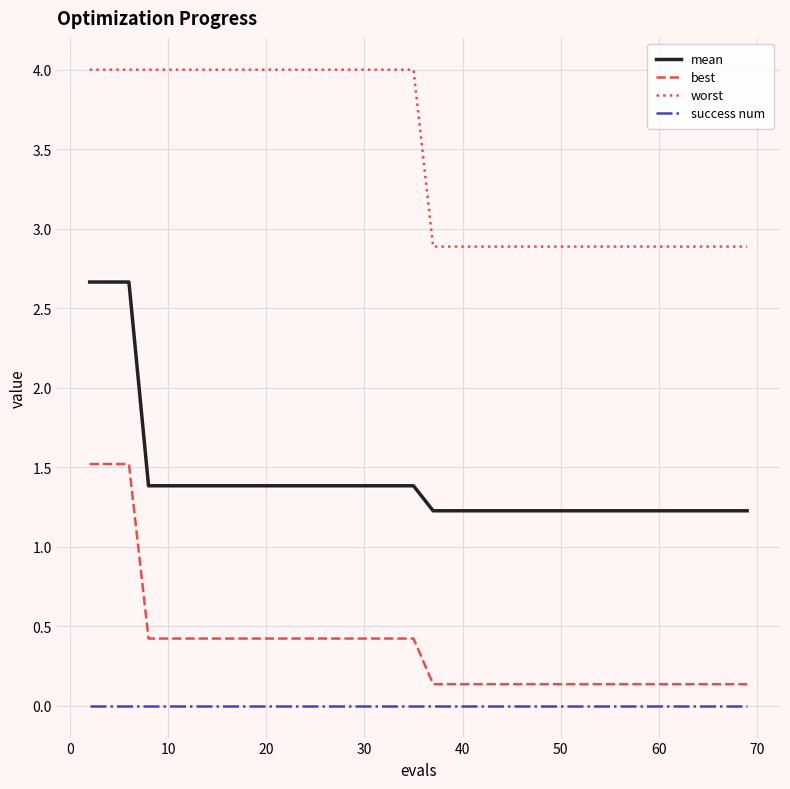

Which series has the largest total across all categories?

worst